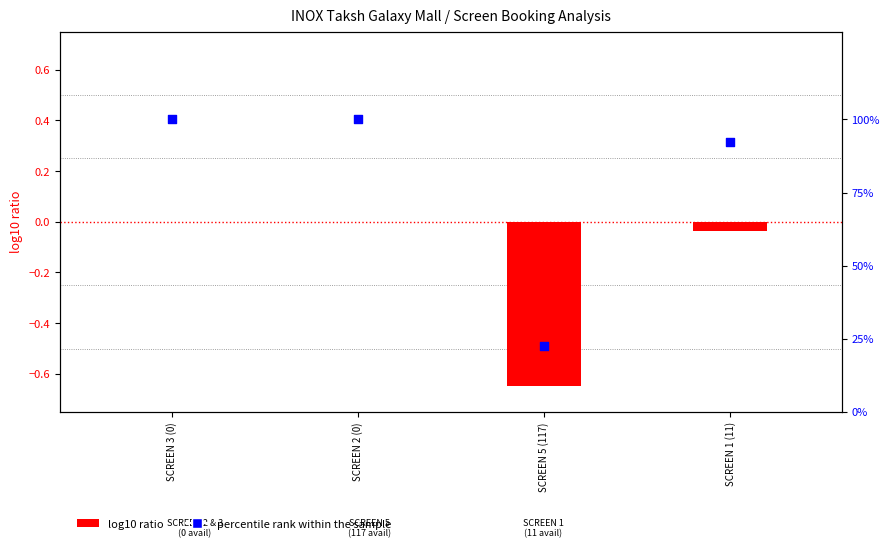

What are all the series names shown in the legend?

log10 ratio, percentile rank within the sample